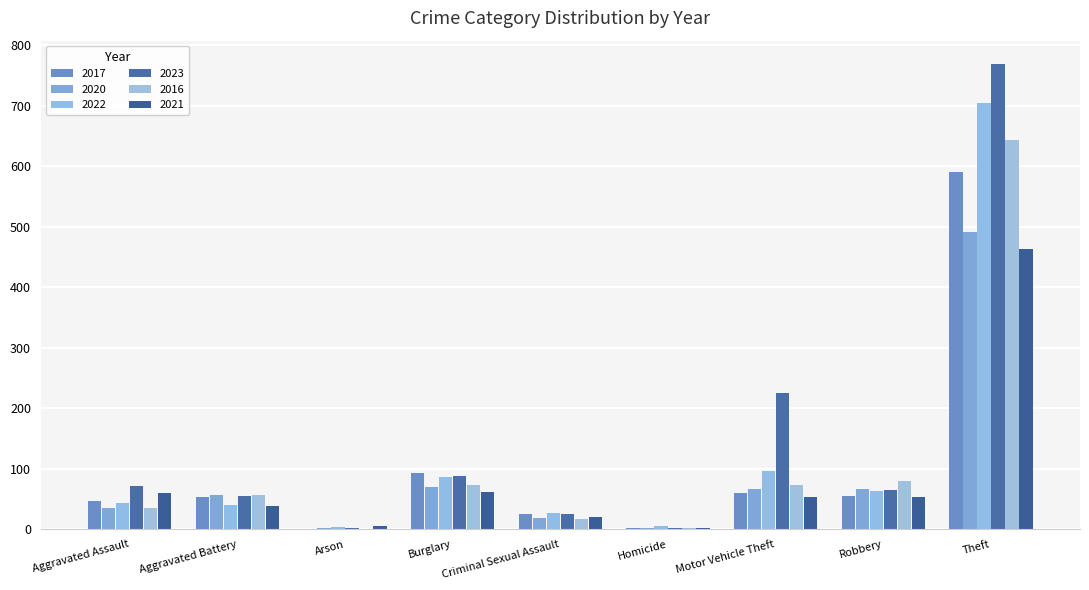

At which label is 2016 closest to 322?

Robbery